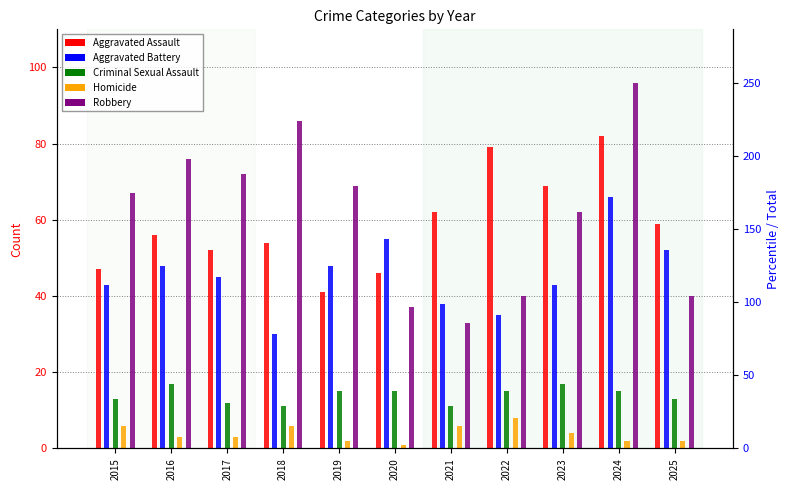

What is the difference between the maximum and minimum values in the Homicide series?

7